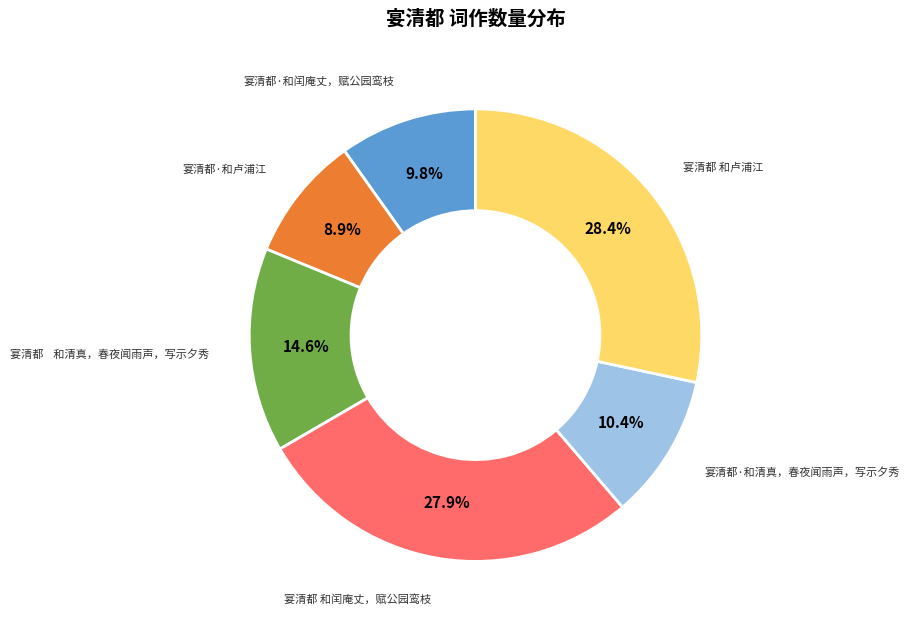

Does any single category account for the majority?

No